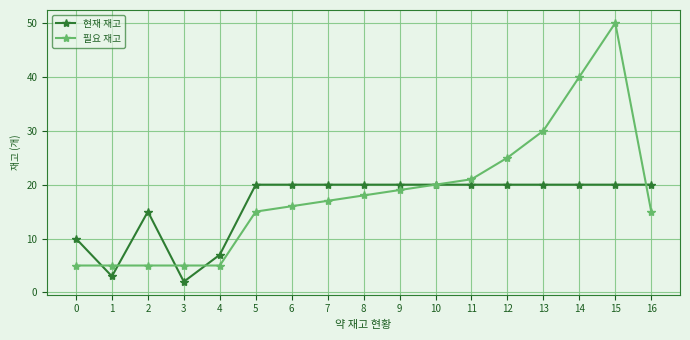

Does the chart have visible grid lines?

Yes